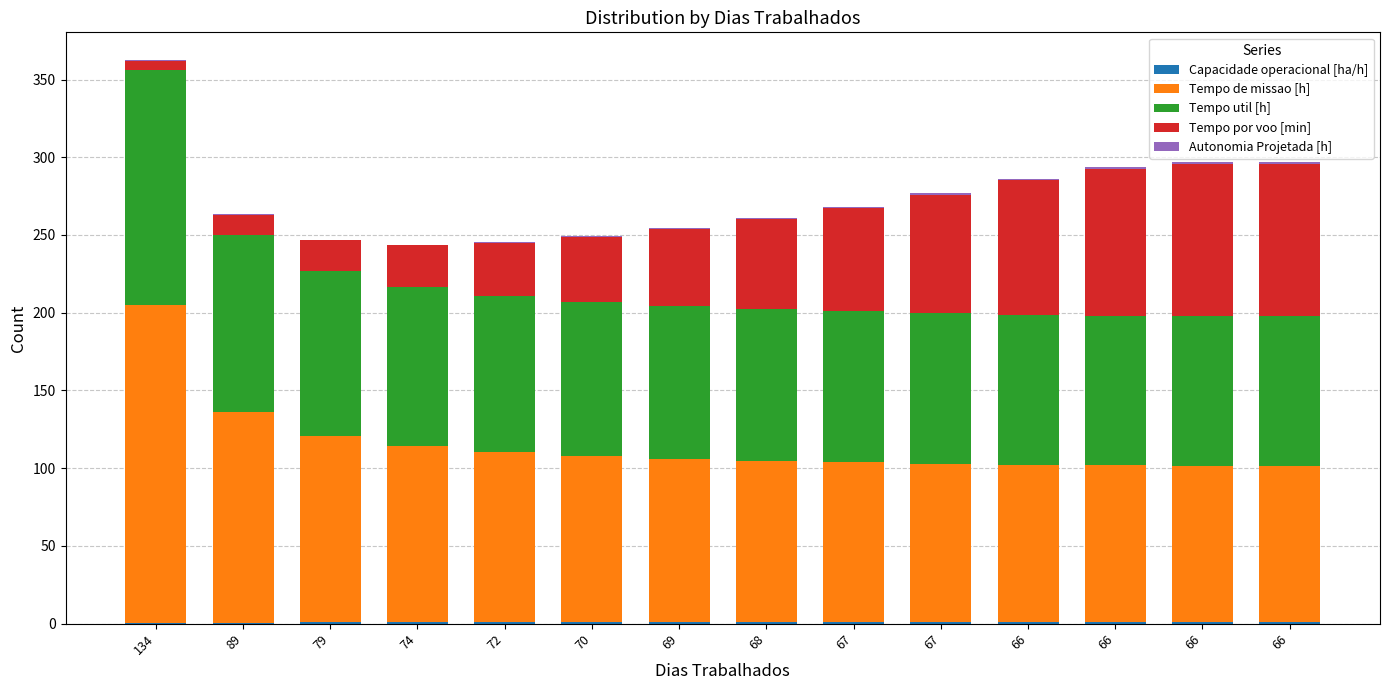

Rank the categories by Capacidade operacional [ha/h] value from highest to lowest.

66, 66, 66, 66, 67, 67, 68, 69, 70, 72, 74, 79, 89, 134